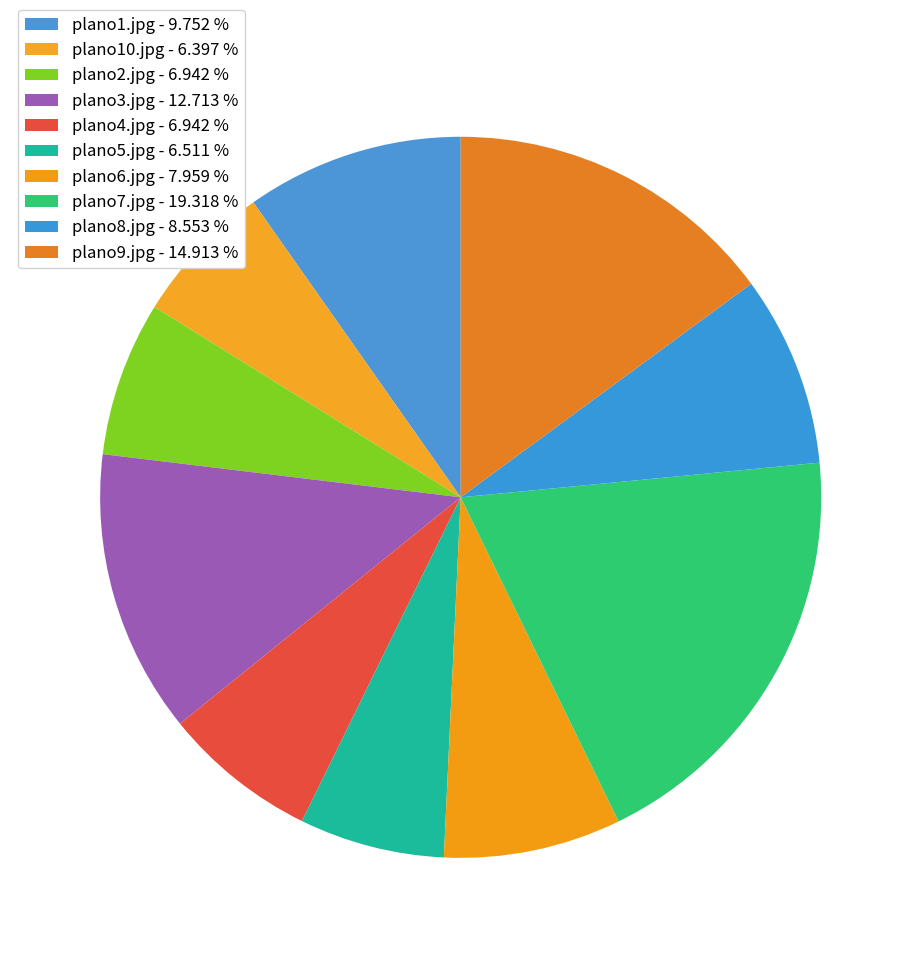

What portion of the pie excludes plano1.jpg?

90.2%